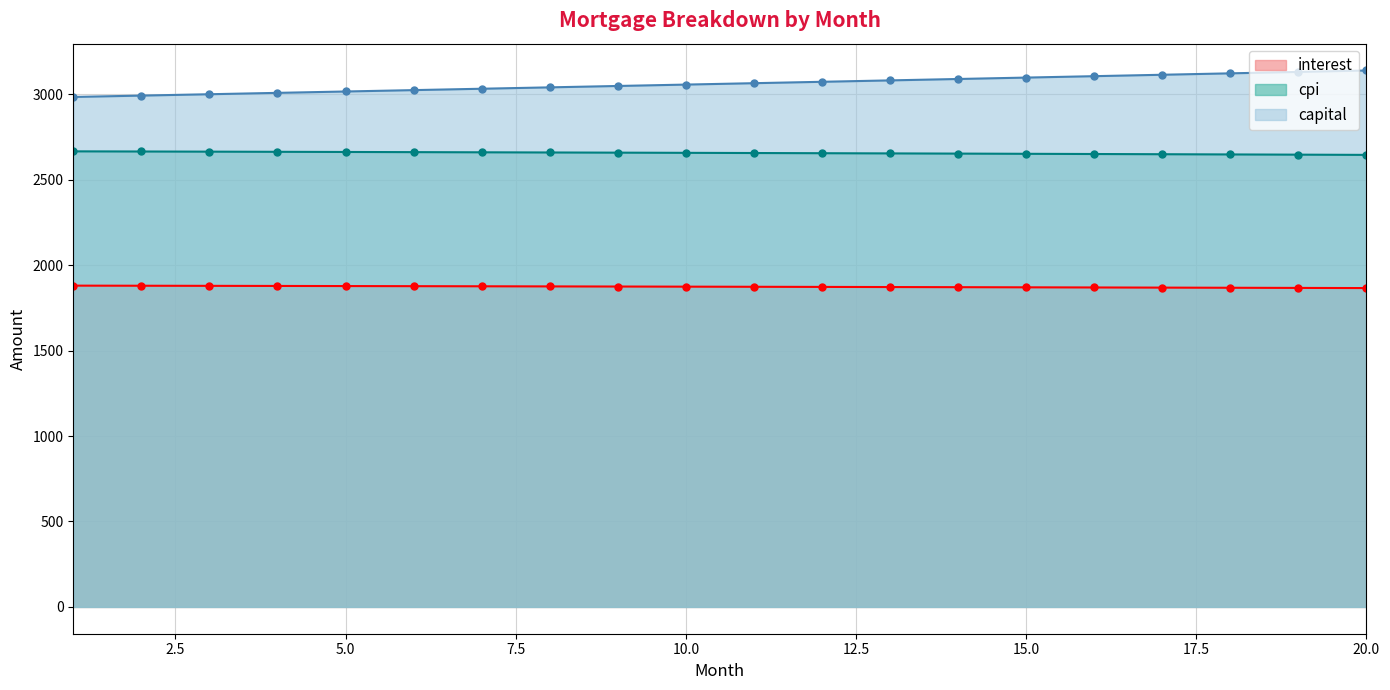

Which series has the widest spread of values?

capital